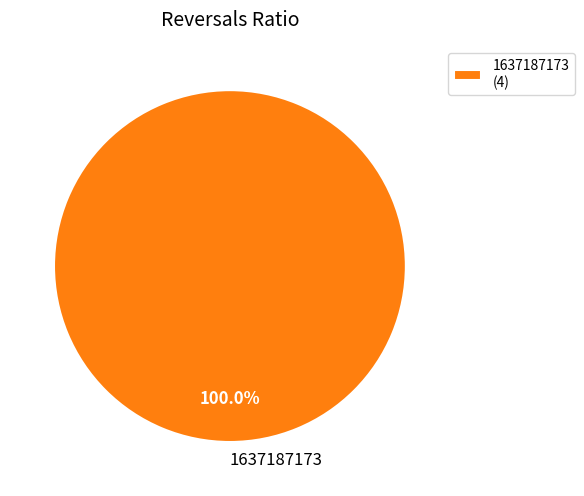

Does any single category account for the majority?

Yes